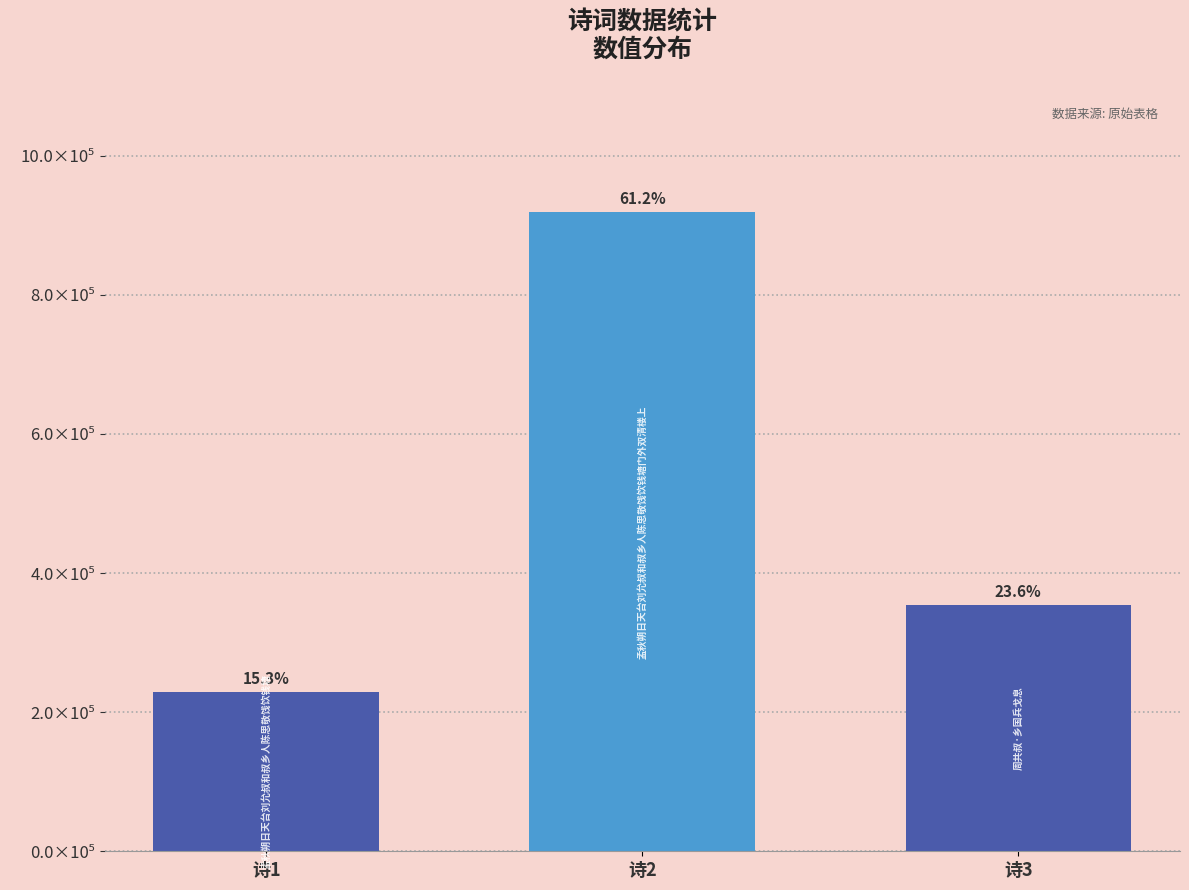

Reading left to right, what are all the values shown in this chart?

诗1=228985	诗2=918416	诗3=354001